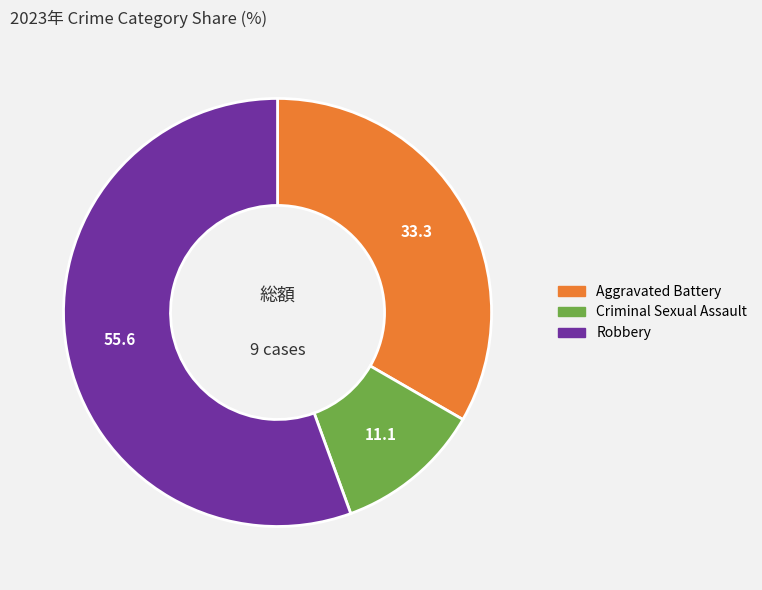

Is there any slice that represents more than half of the pie?

Yes